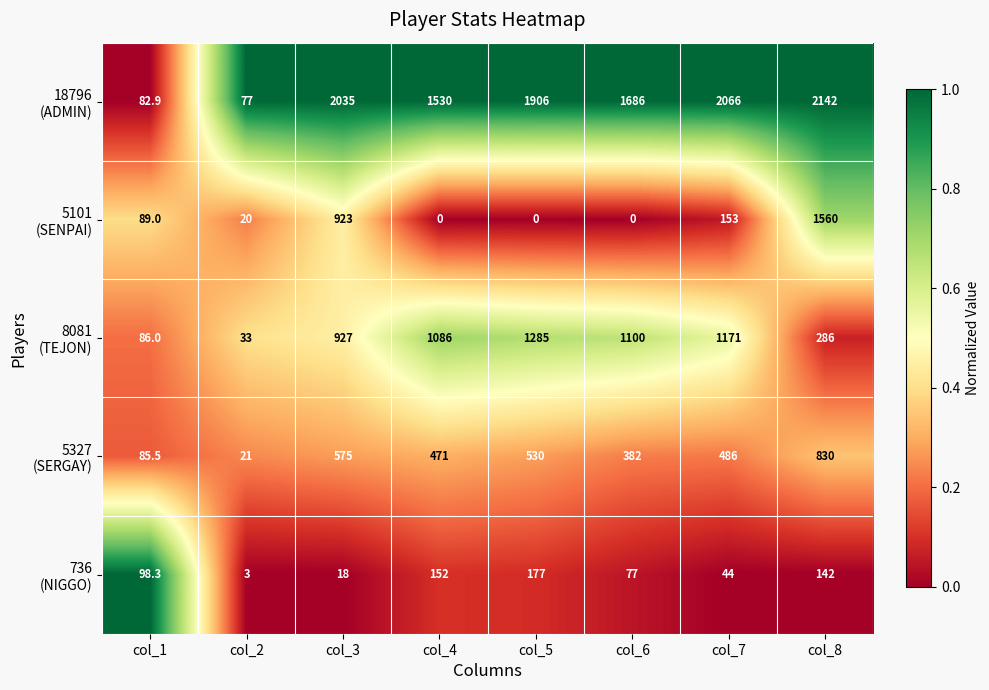

Which label corresponds to the largest value in the chart?

col_8